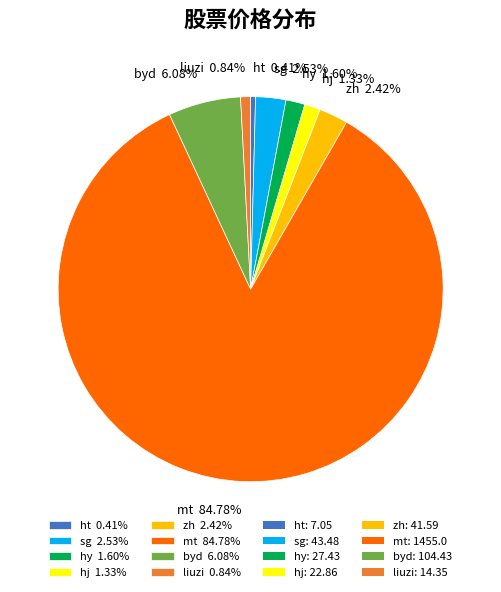

Which has a higher value, zh 2.42% or hy 1.60%?

zh 2.42%